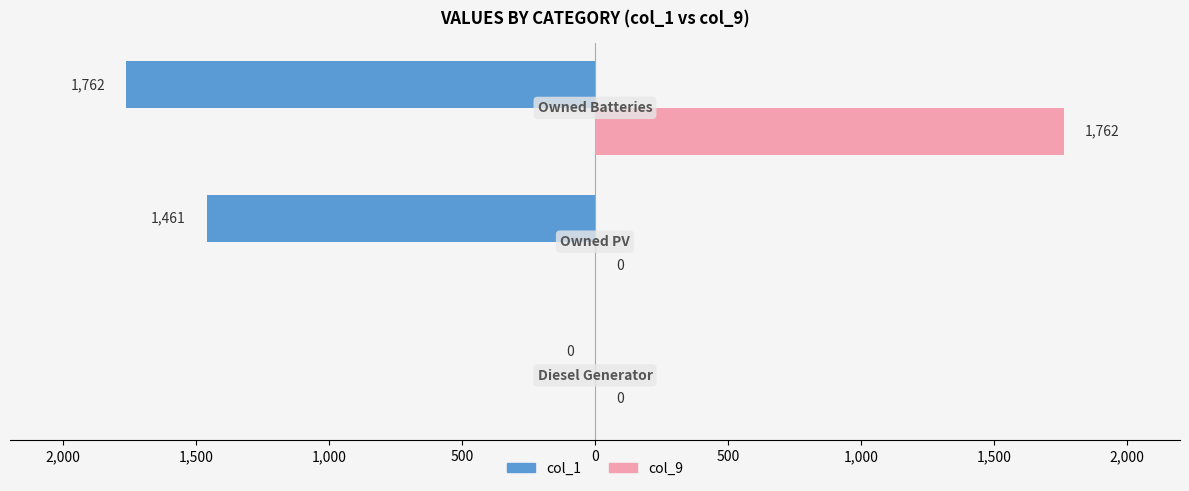

What are all the series names shown in the legend?

col_1, col_9